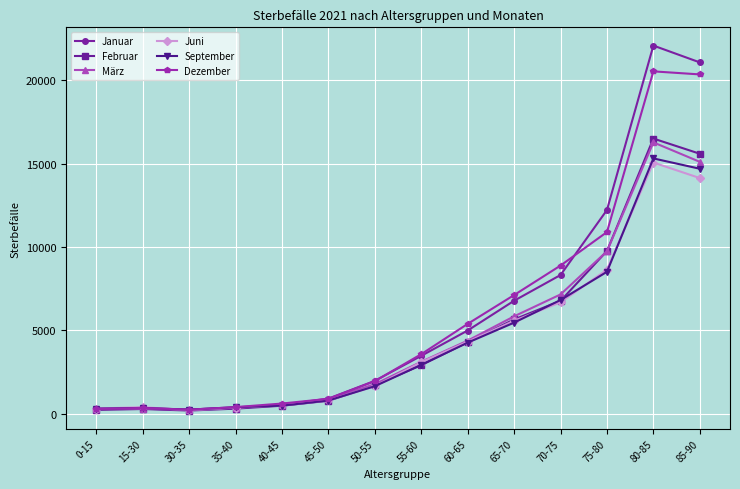

What is the approximate value of Dezember at 15-30, to the nearest 10?

340